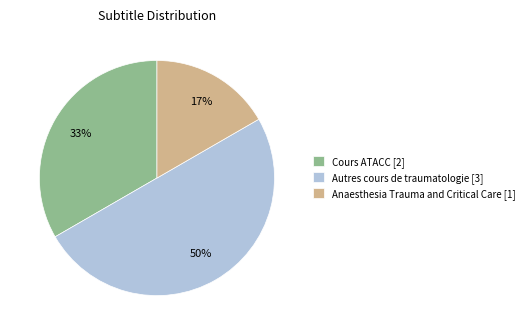

Do Autres cours de traumatologie [3] and Anaesthesia Trauma and Critical Care [1] together represent more than half of the pie?

Yes